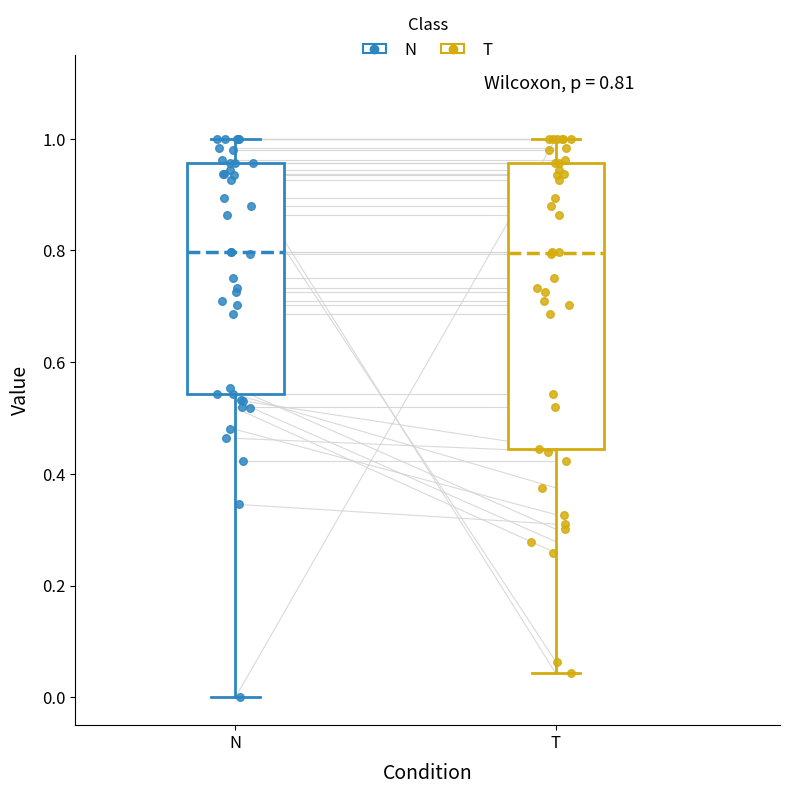

Which box is the tallest, from its lower edge to its upper edge?

T